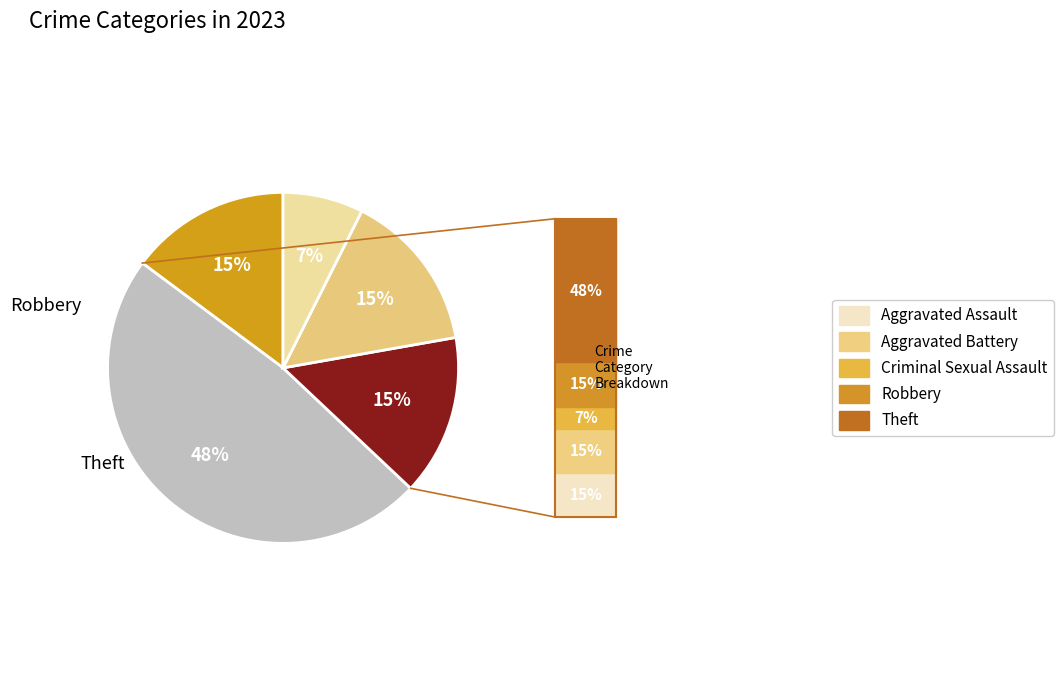

To the nearest percent, what is the difference between the largest and smallest slice percentages?

41%